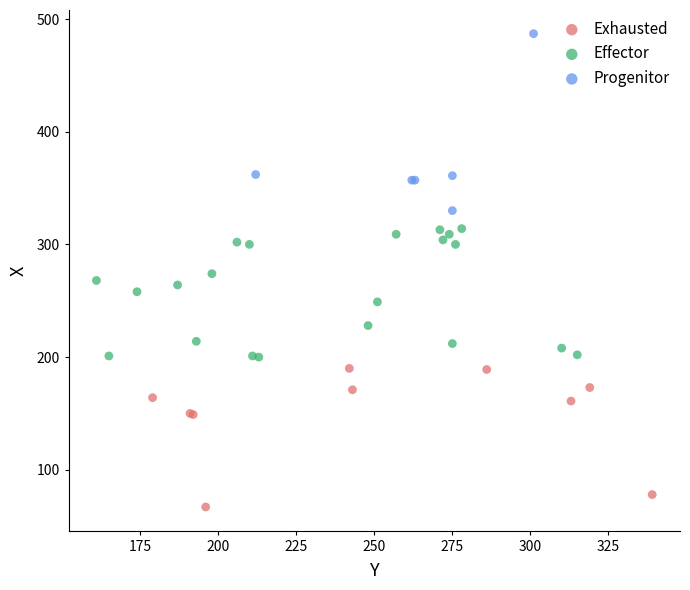

Which series has the widest spread of Y values?

Progenitor